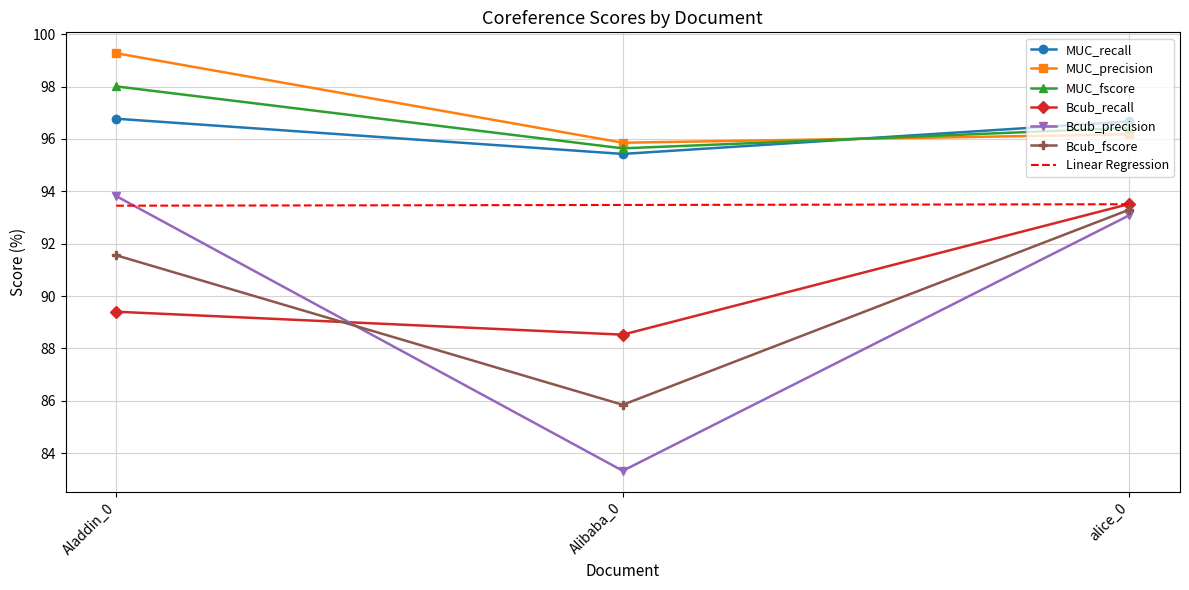

What position from the right is Aladdin_0?

3